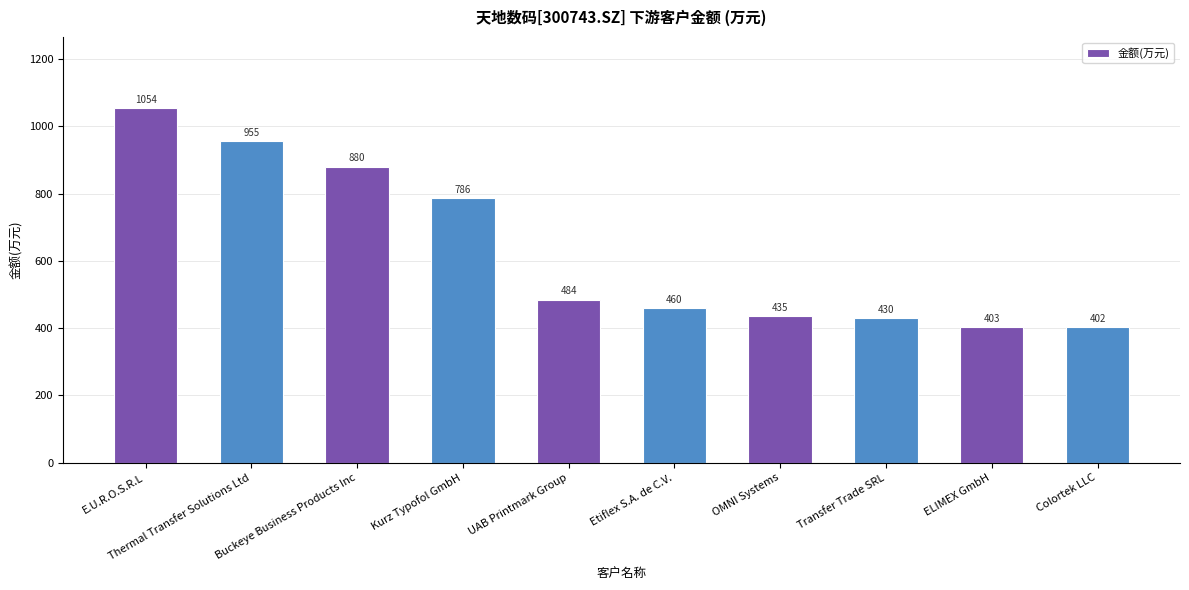

Which has a higher value, Colortek LLC or UAB Printmark Group?

UAB Printmark Group